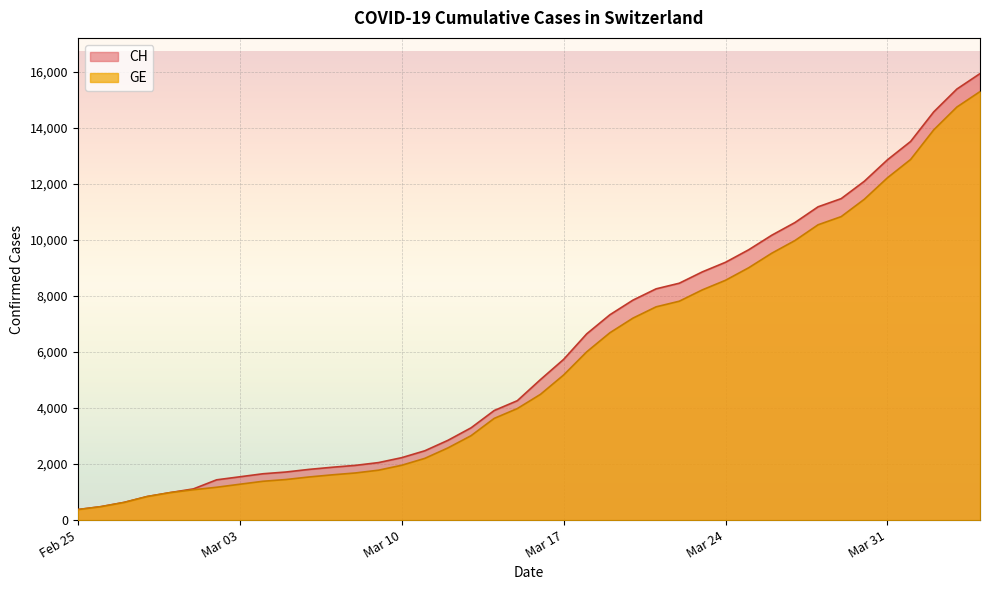

True or false: CH has a value of 14505 at 2020-03-21.

False